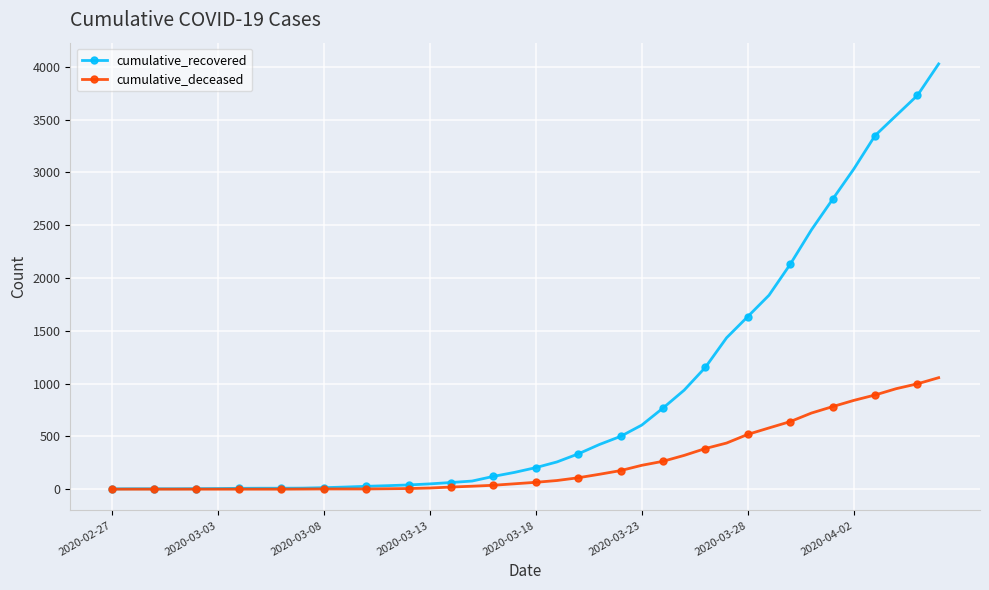

List the series in order of their peak value, highest first.

cumulative_recovered, cumulative_deceased